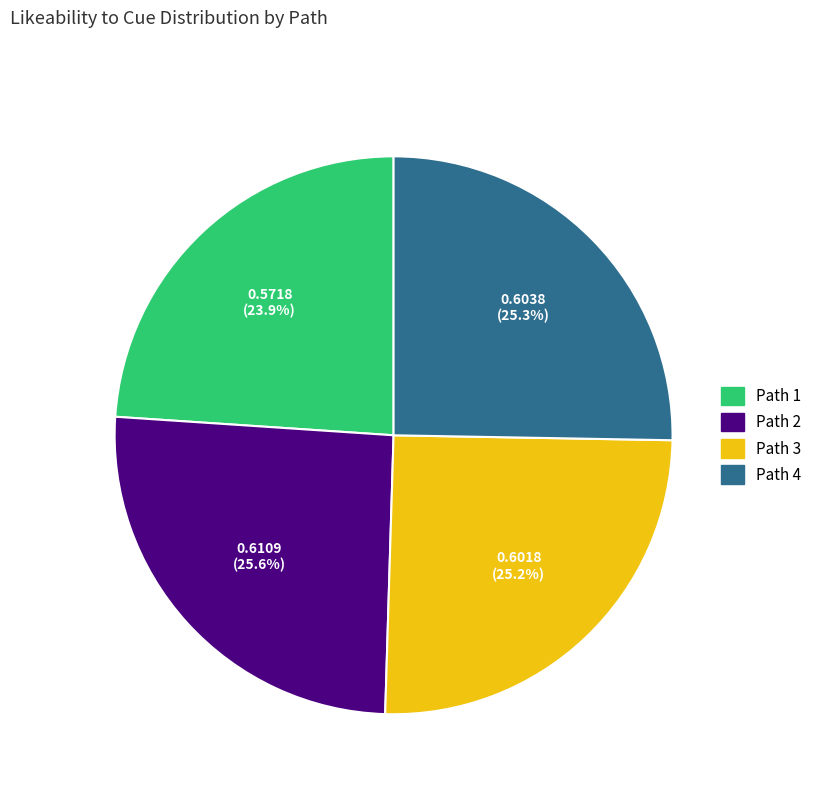

Does Path 1 account for over 50% of the chart?

No